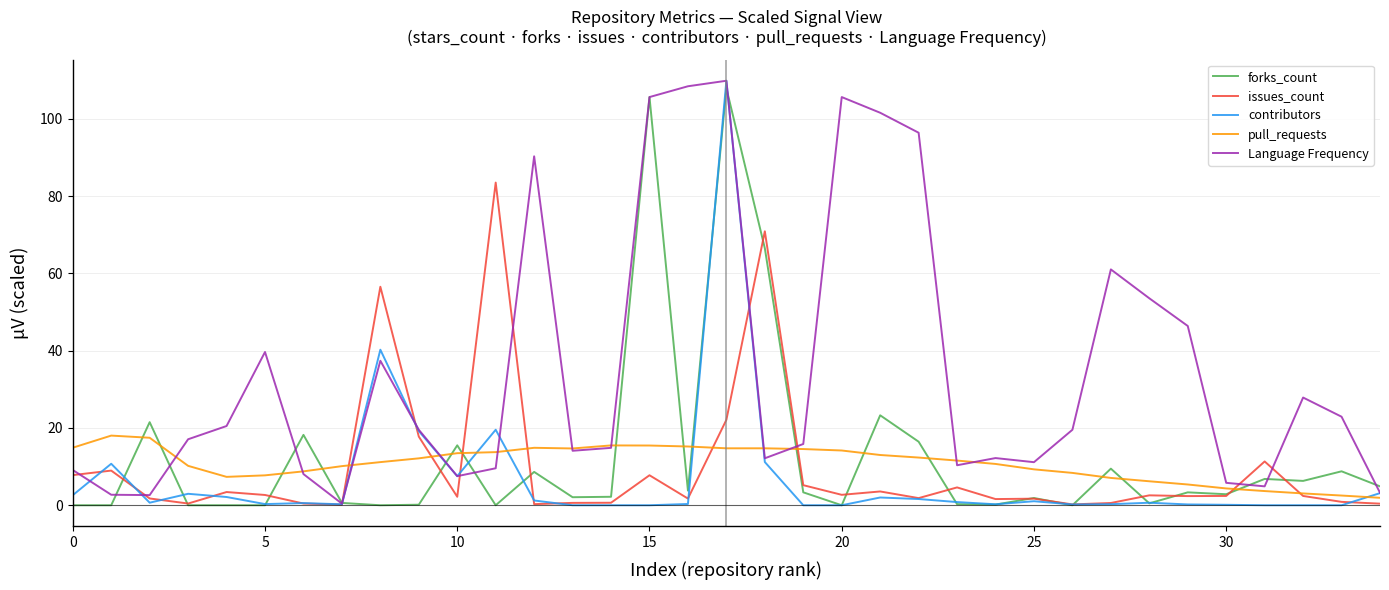

What is the highest value of the contributors series?

109.8